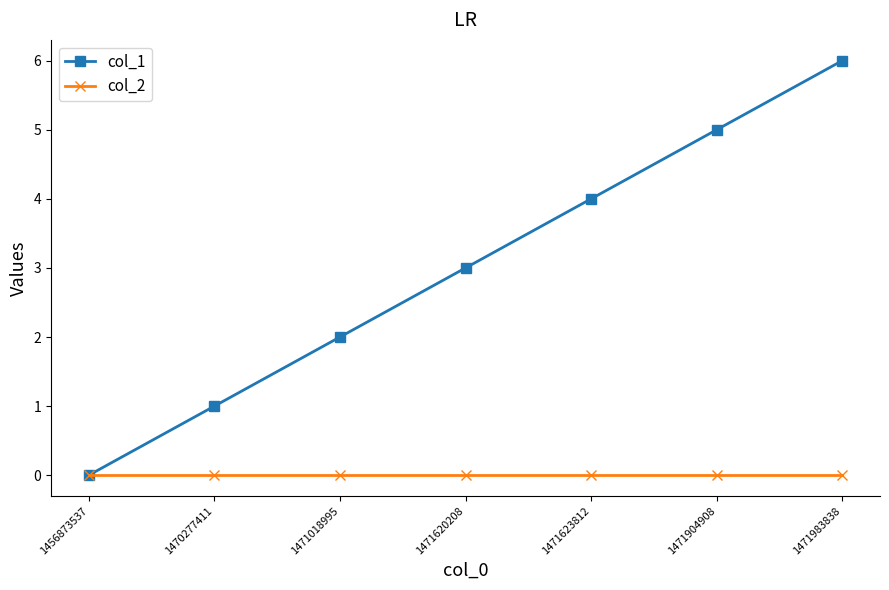

Does the chart have visible grid lines?

No